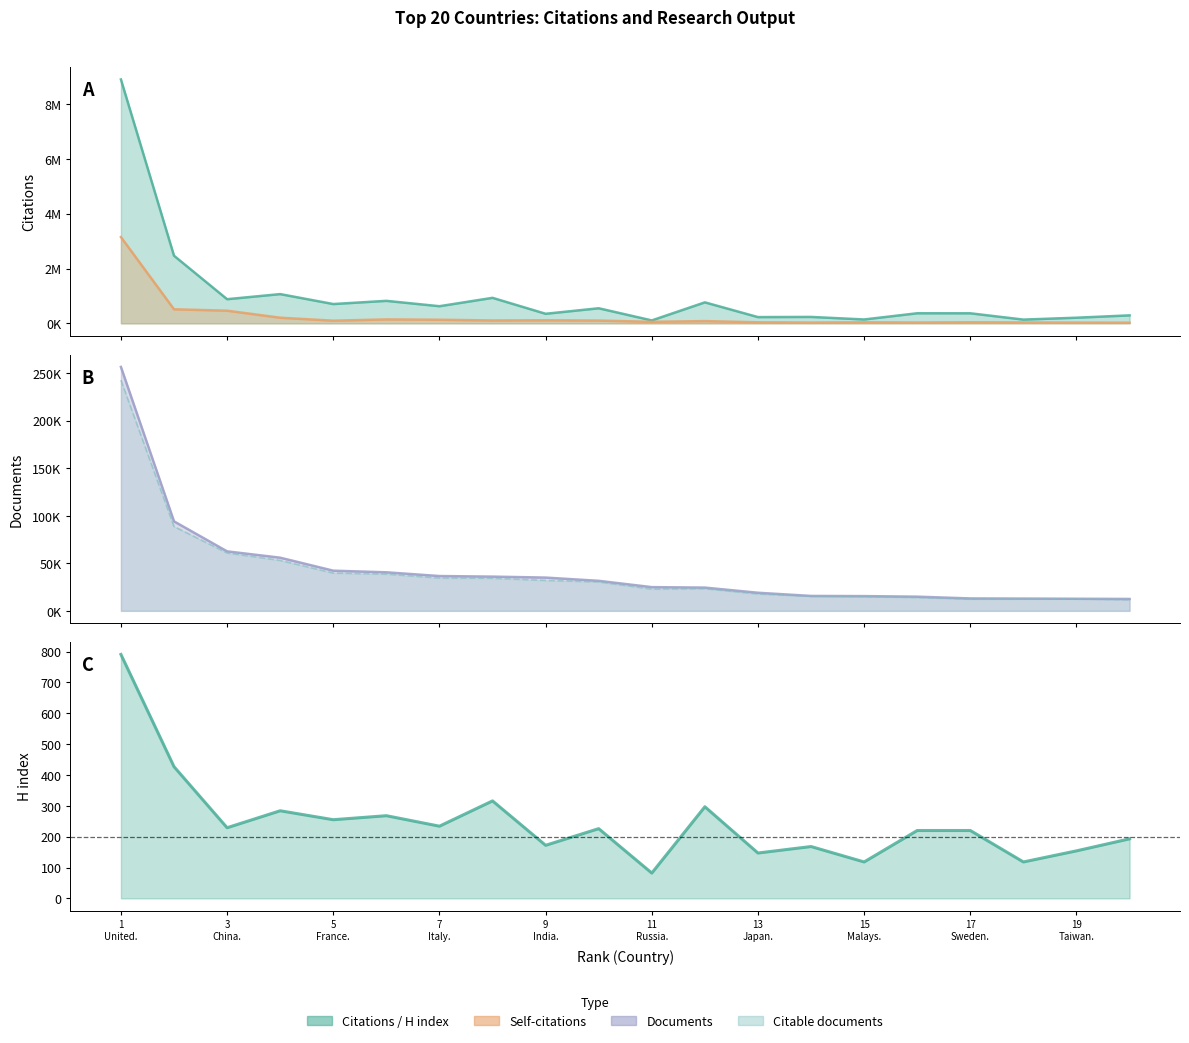

Where is Documents nearest to the value 134520?

2